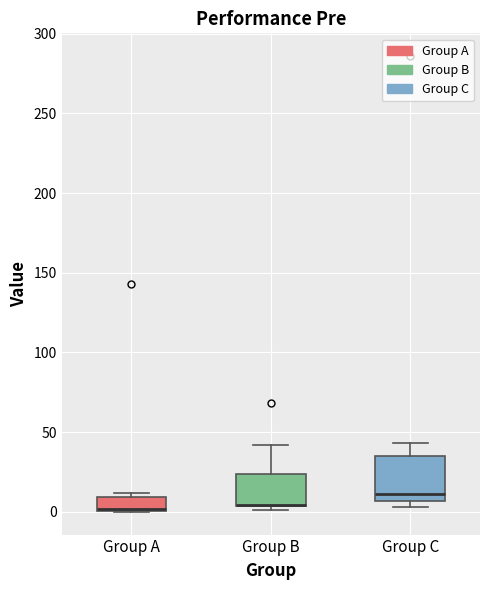

Where does the median line of the box for Group C sit on the y-axis? The values are not printed on the chart, so give them approximately, as read against the axis.

10